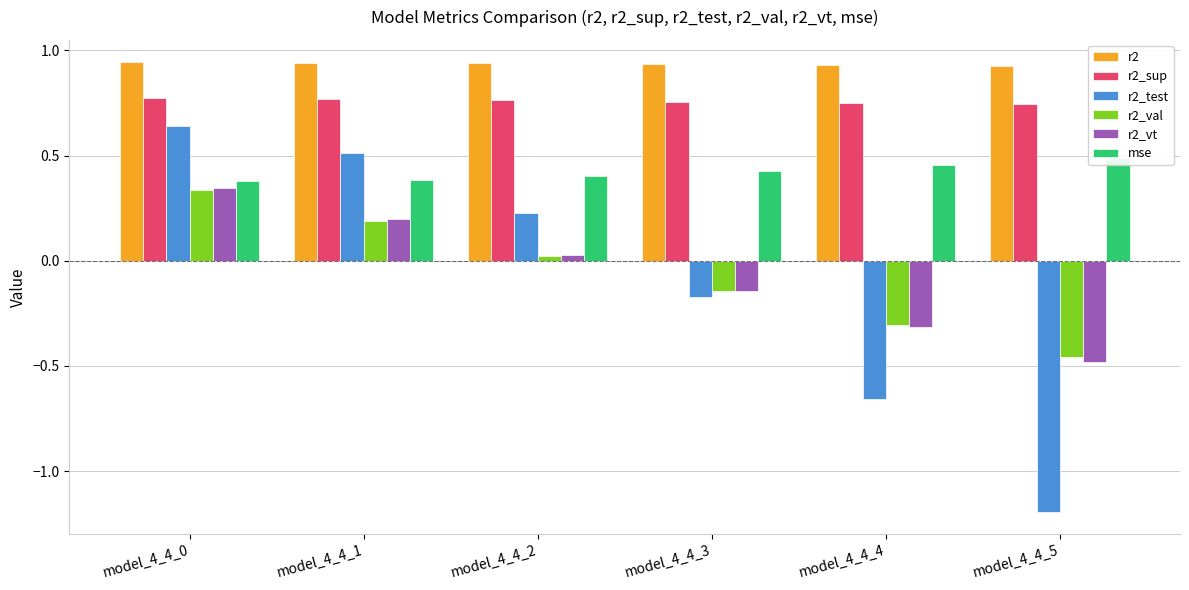

What is the sum of all r2_vt values?

-0.4